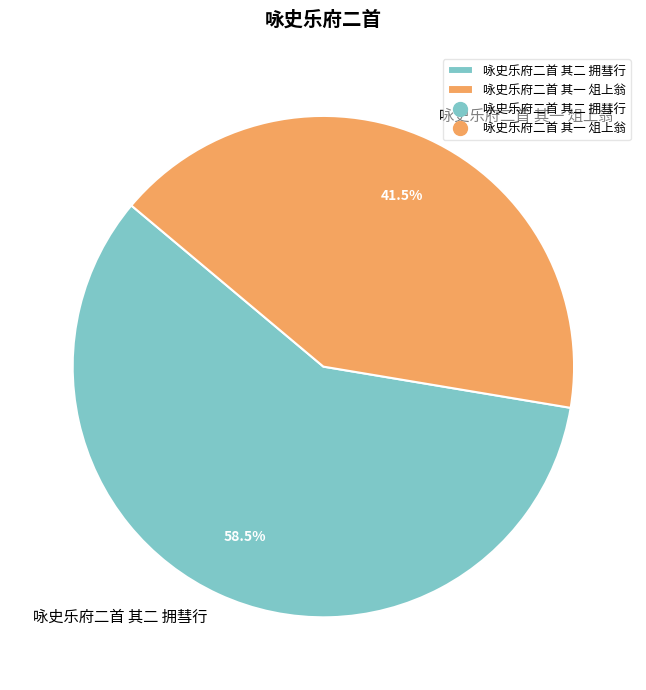

Is it true that 咏史乐府二首 其一 俎上翁 is 29% of the pie?

False